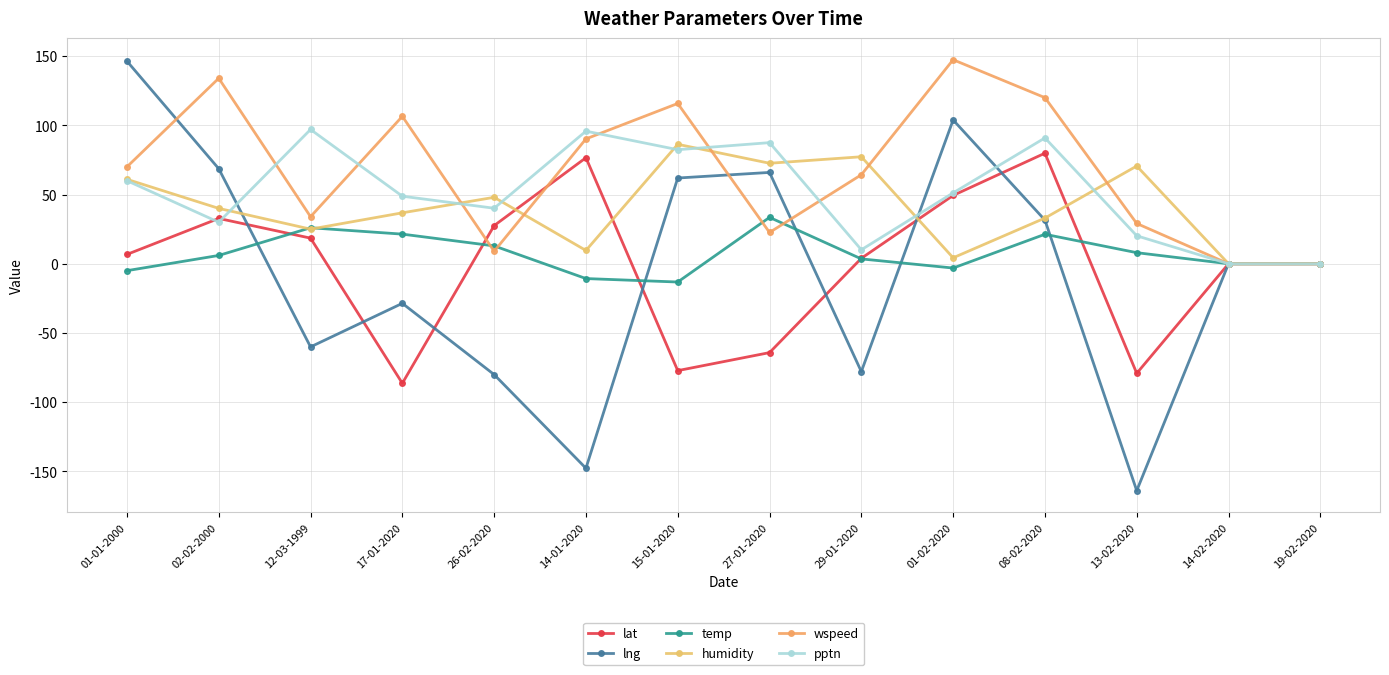

At 26-02-2020, list the series in order from smallest to largest.

lng, wspeed, temp, lat, pptn, humidity